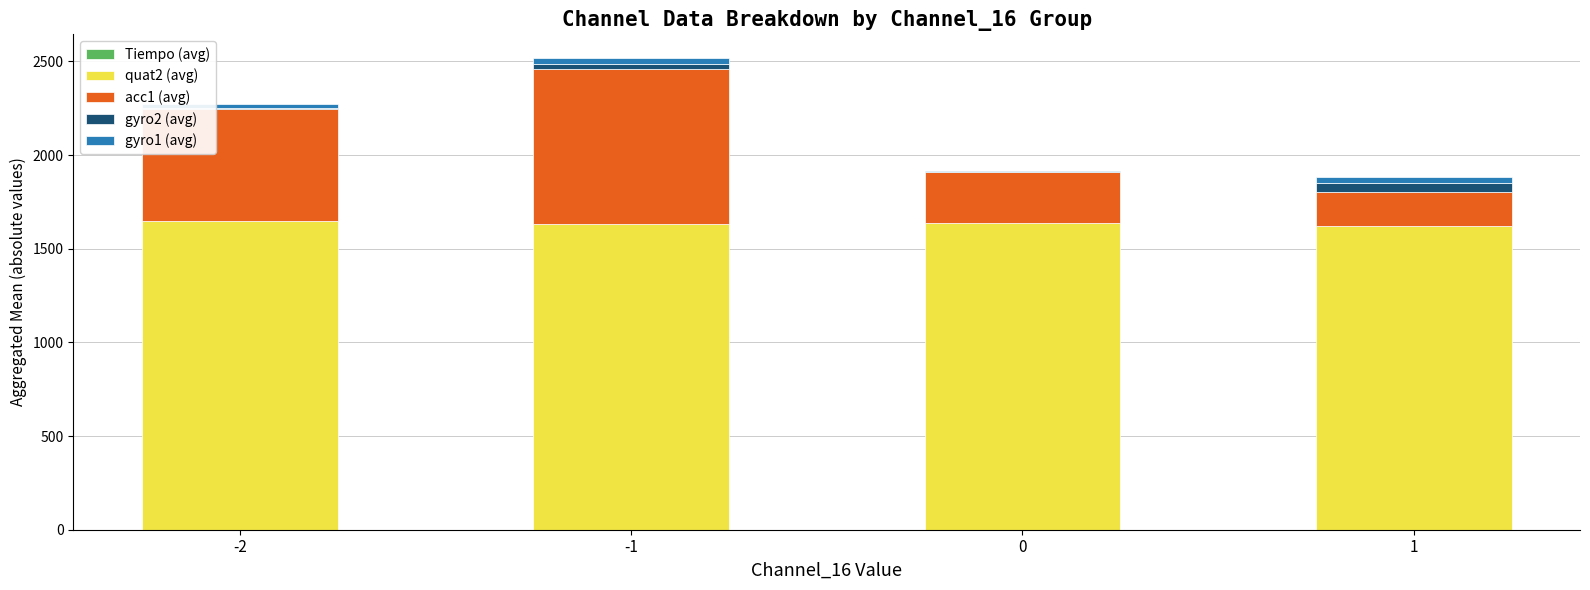

At which category is the sum across all series the highest?

-1